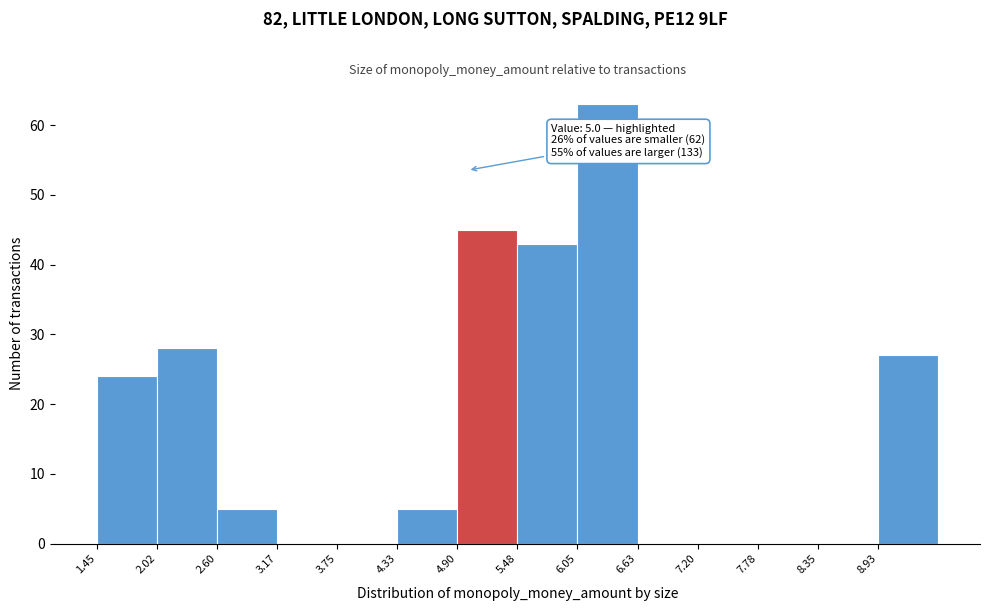

Over which range of the x-axis is the bar tallest?

6.1 to 6.6